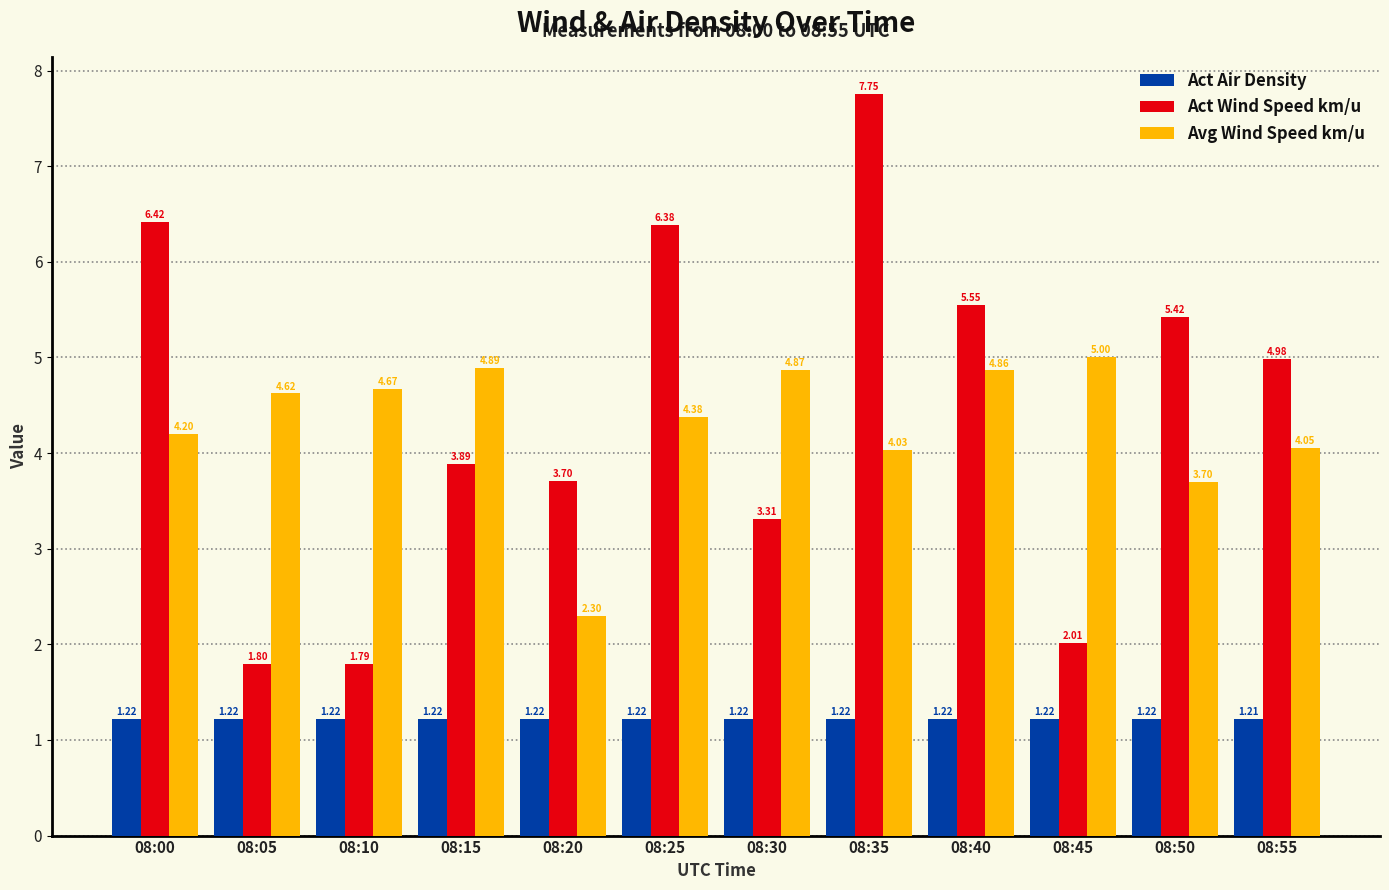

What is the difference between the highest and lowest values at 08:55?

3.8